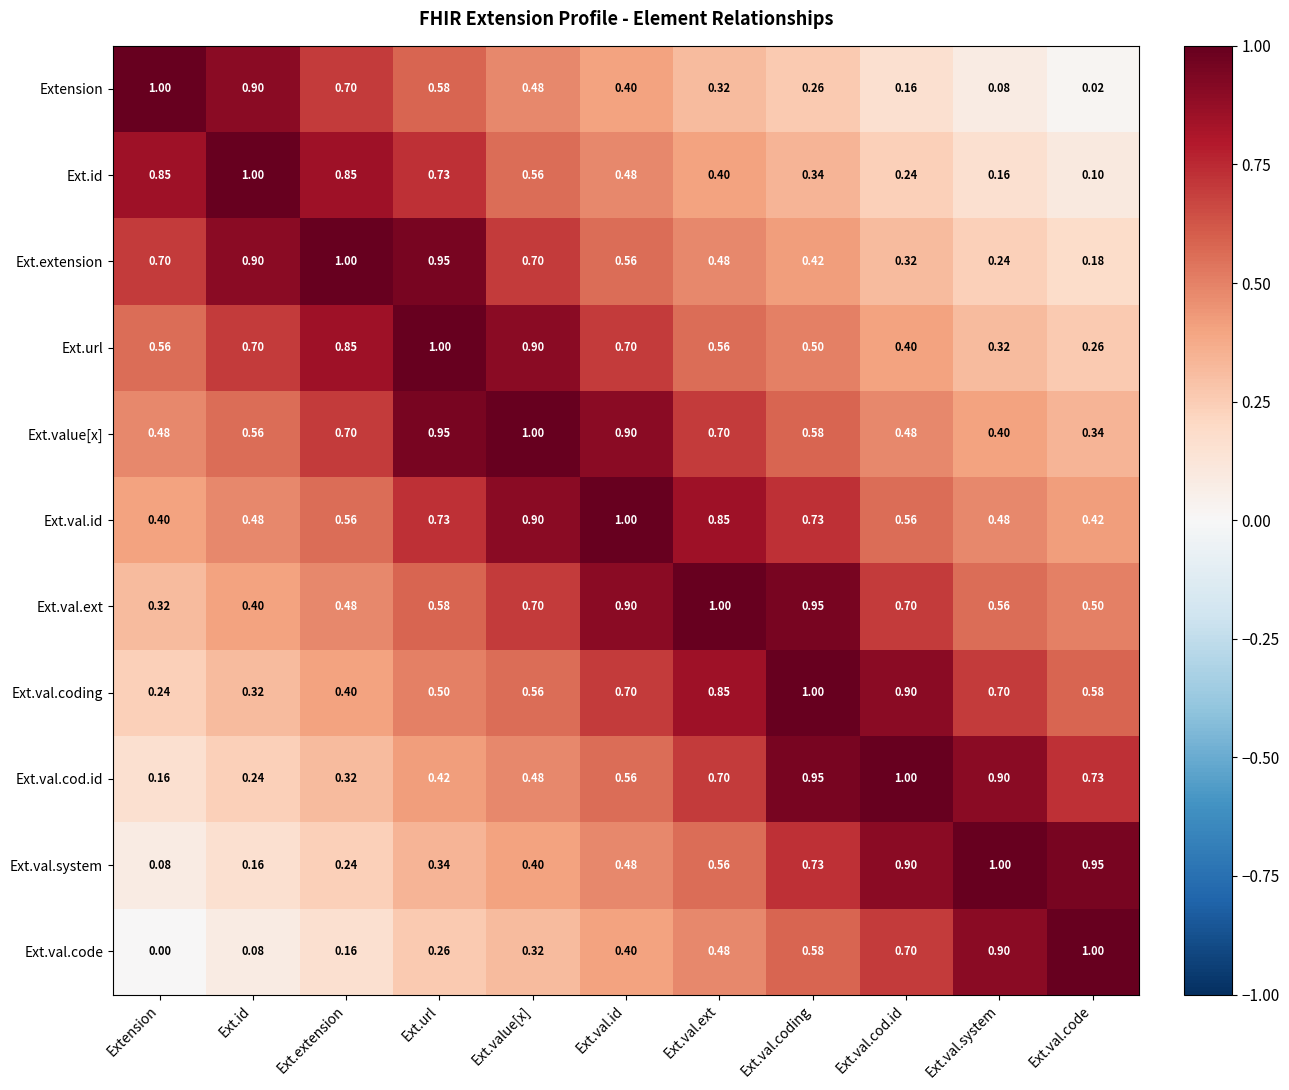

At which label is Ext.url closest to 0?

Ext.val.code